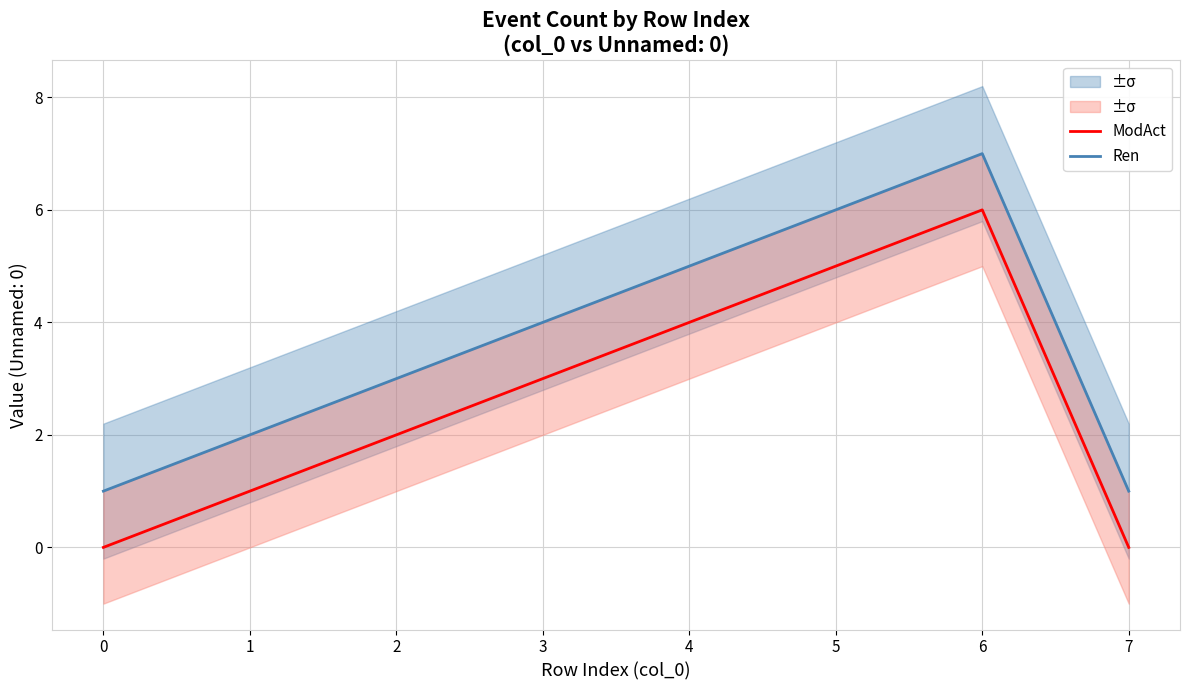

Is the value of Ren at 4 greater than the value of ModAct at 6?

No